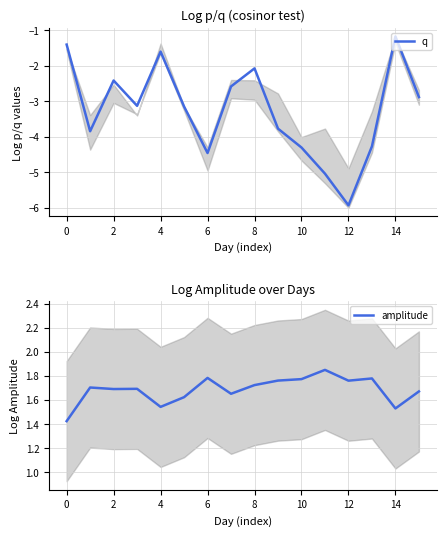

In amplitude, how many points are higher than both neighbors (excluding endpoints)?

5